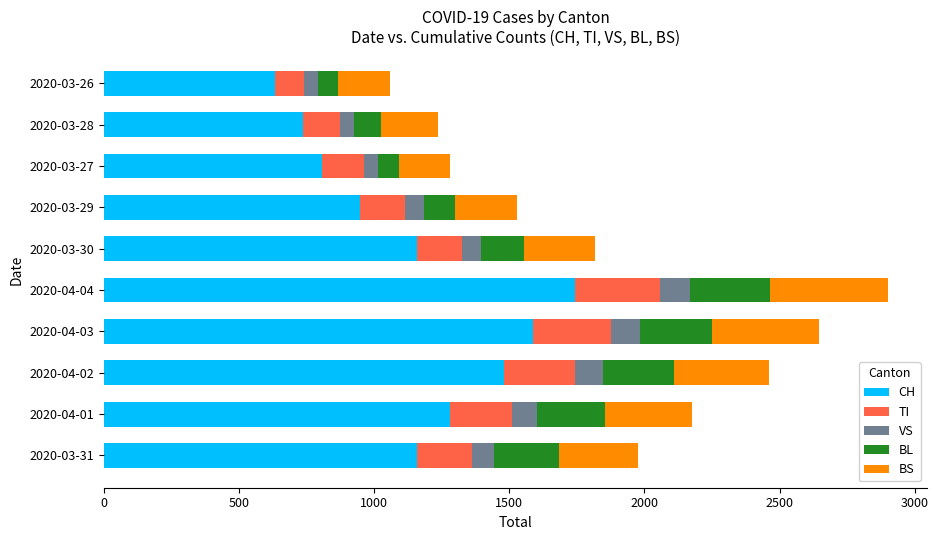

What is the minimum value for CH?

634